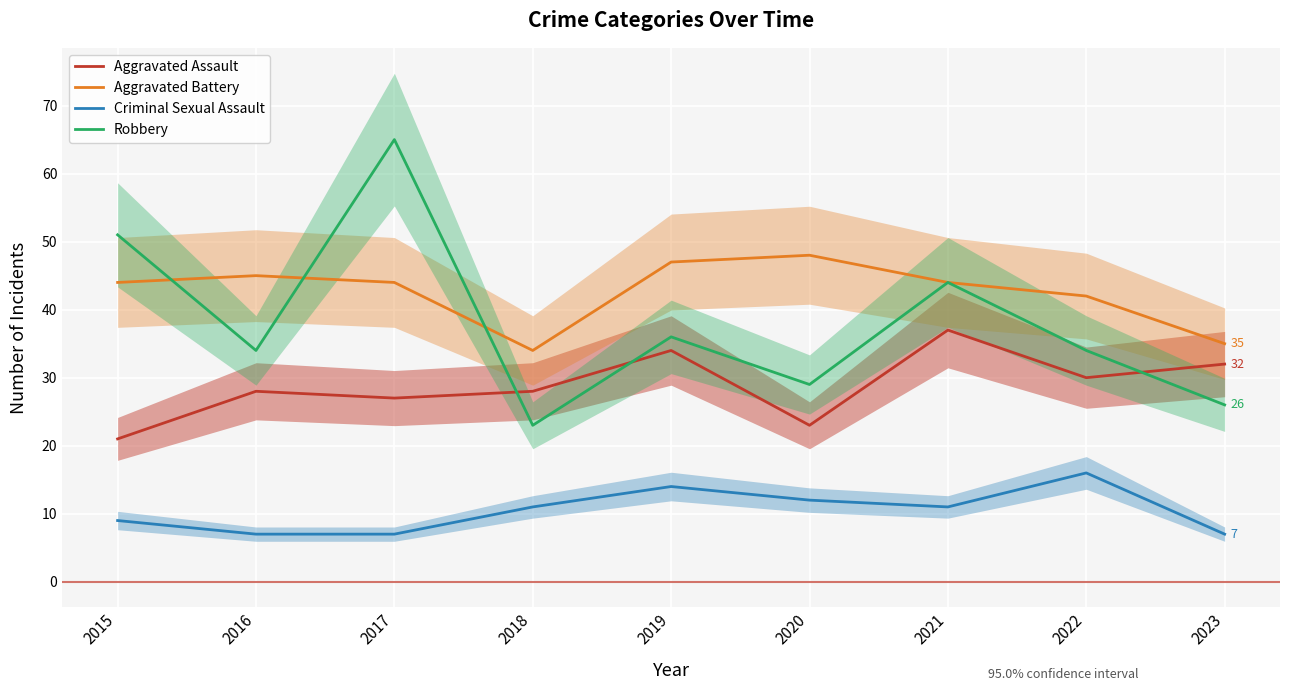

Which series has the widest spread of values?

Robbery